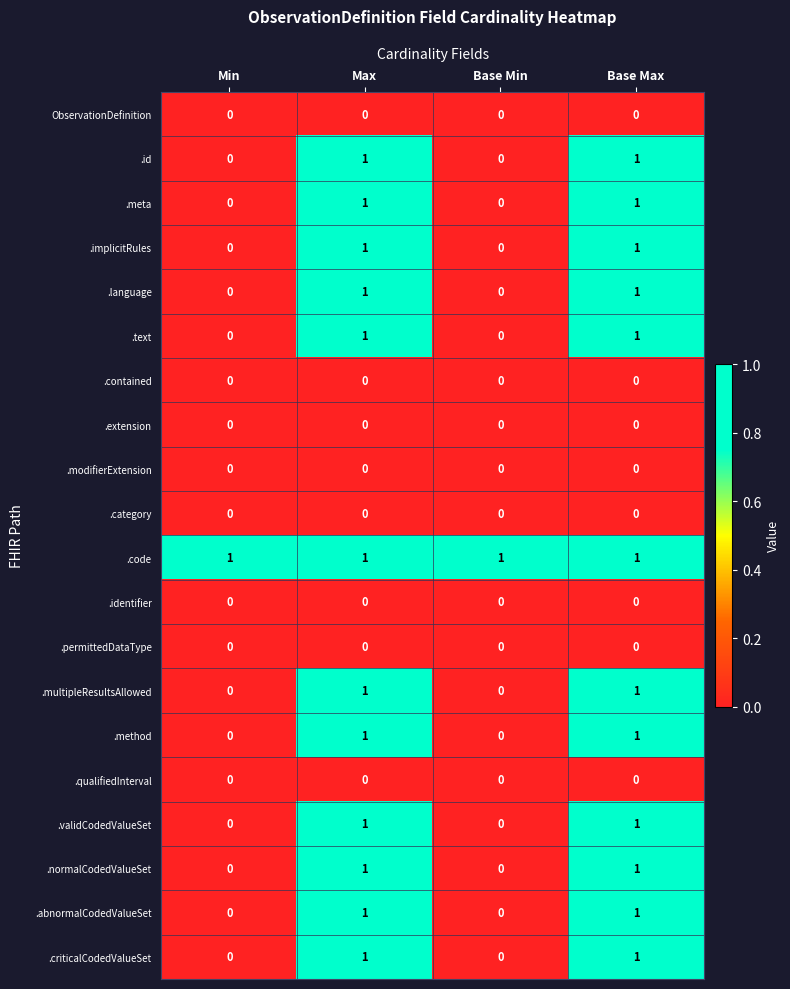

At how many categories does at least one series exceed 0?

4